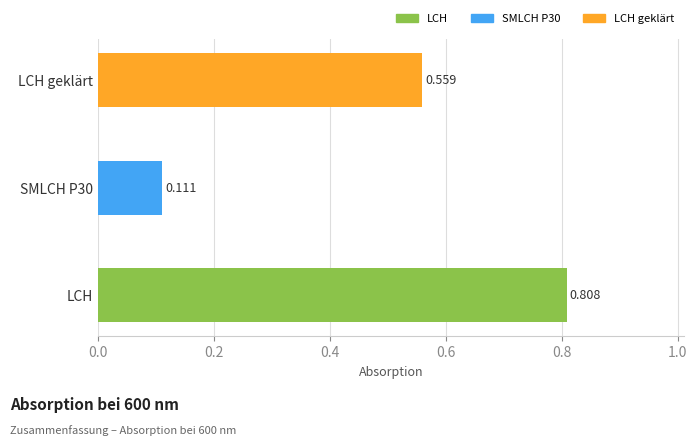

Between LCH and LCH geklärt, which is larger?

LCH